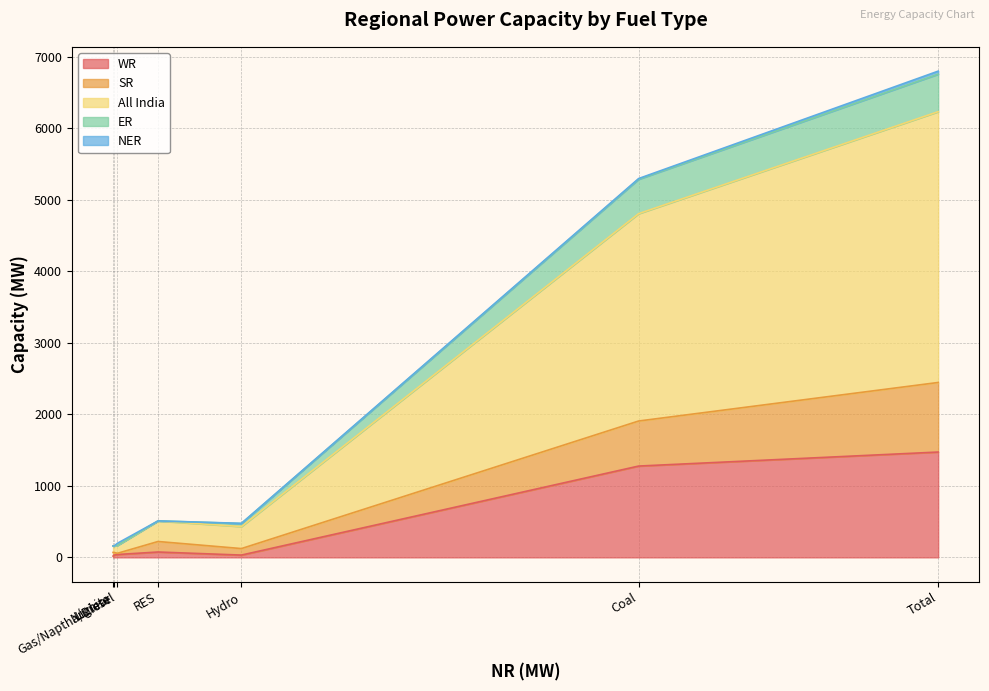

What is the label of the 7th point from the left?

Total